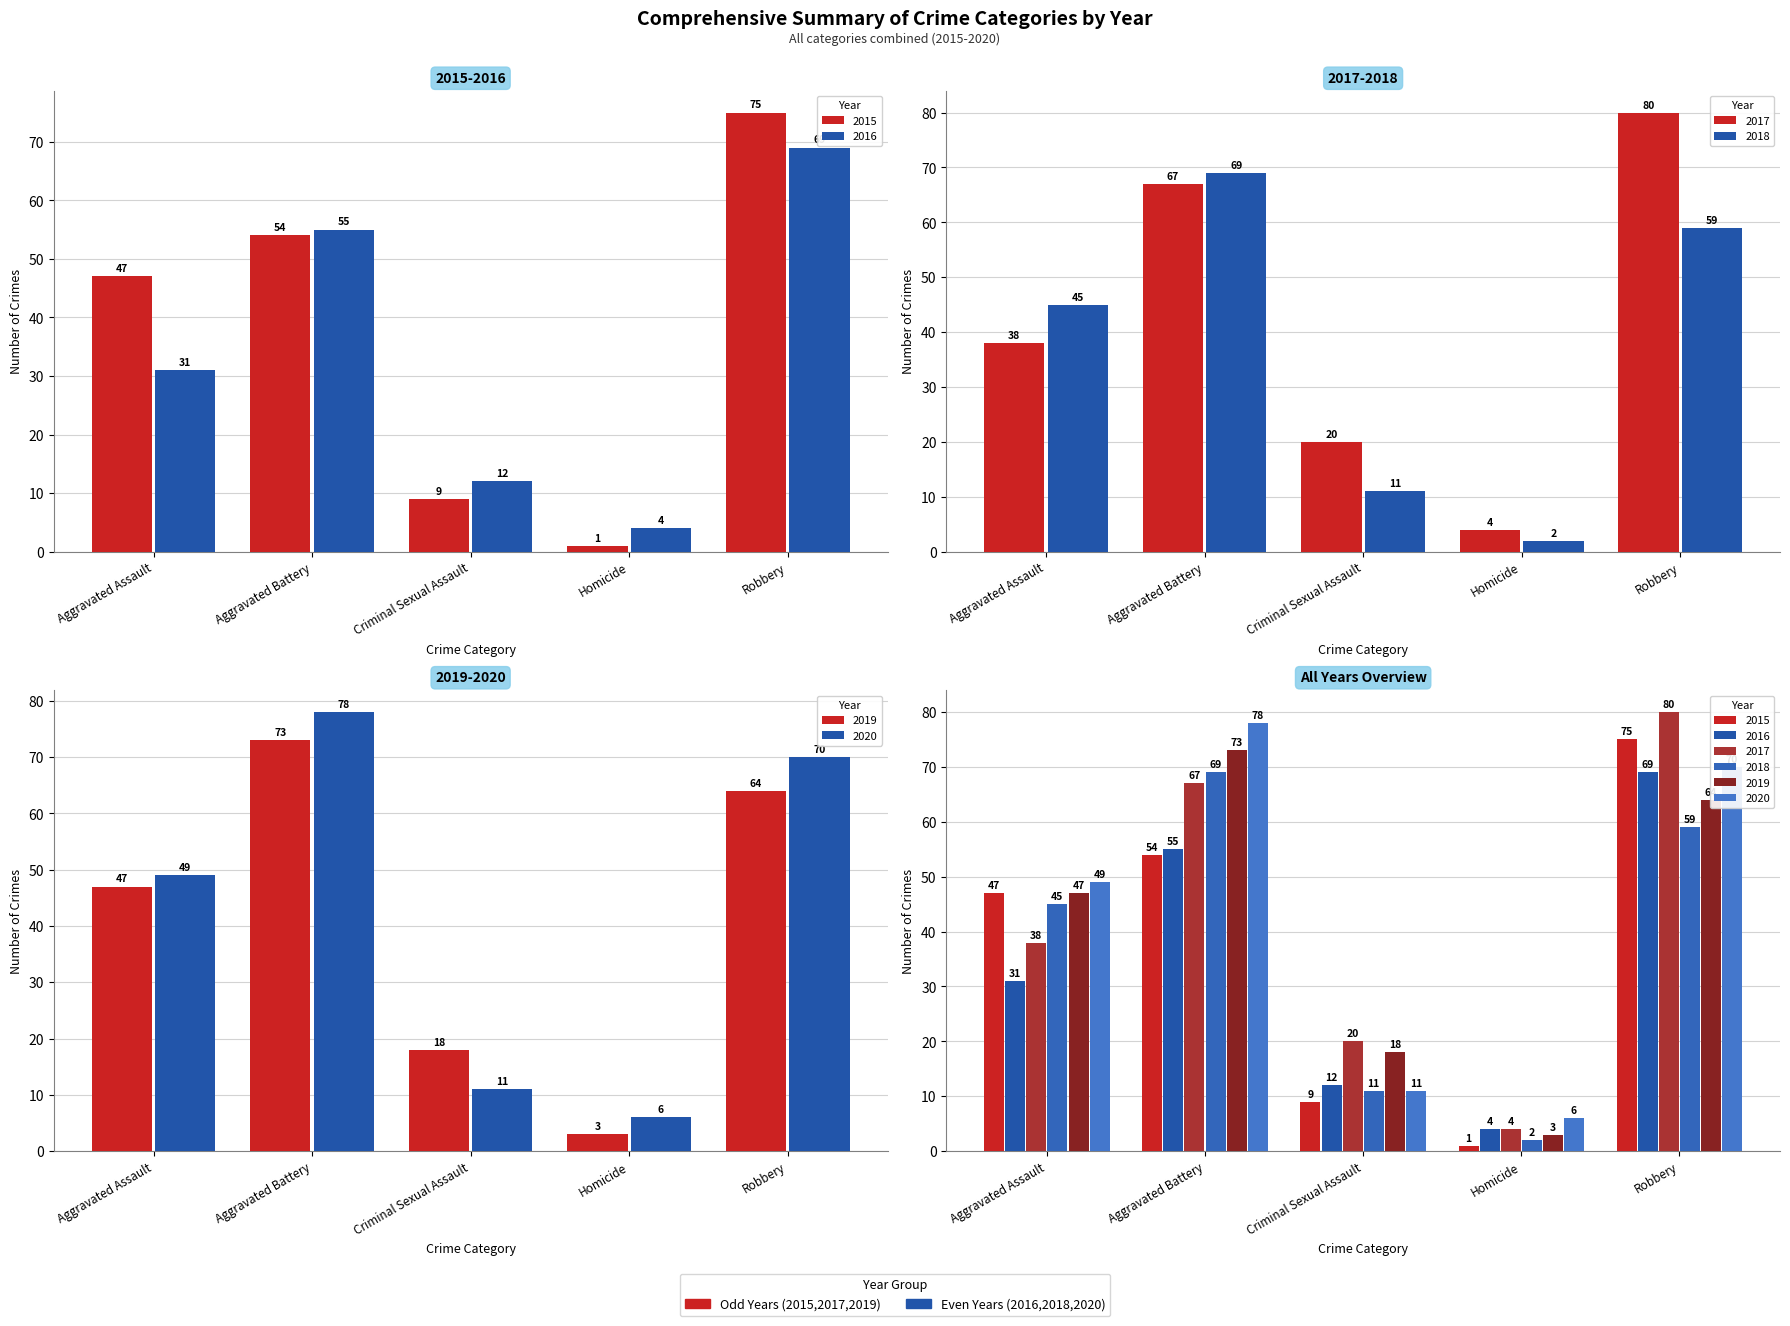

Reading left to right, list all the values displayed in this chart.

2015: 47	54	9	1	75
2016: 31	55	12	4	69
2017: 38	67	20	4	80
2018: 45	69	11	2	59
2019: 47	73	18	3	64
2020: 49	78	11	6	70